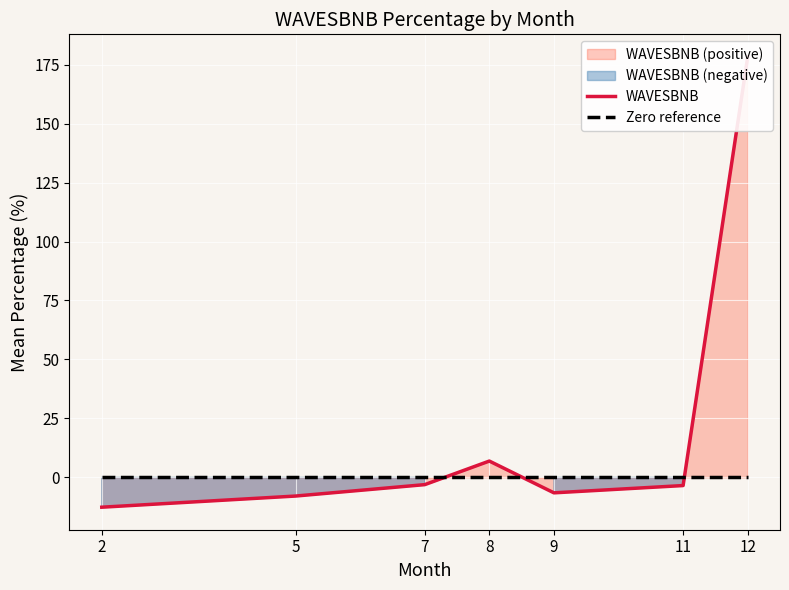

Rank the series at 2 from highest to lowest value.

Zero reference, WAVESBNB